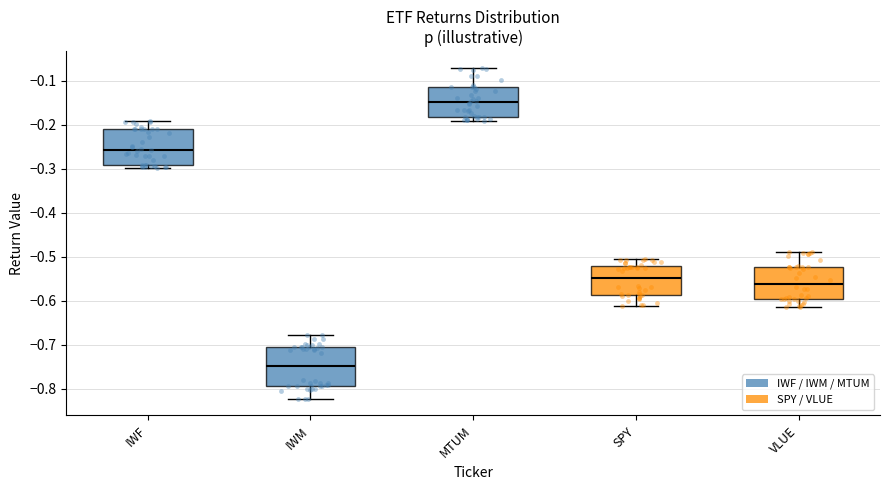

Which box has the highest median line?

MTUM